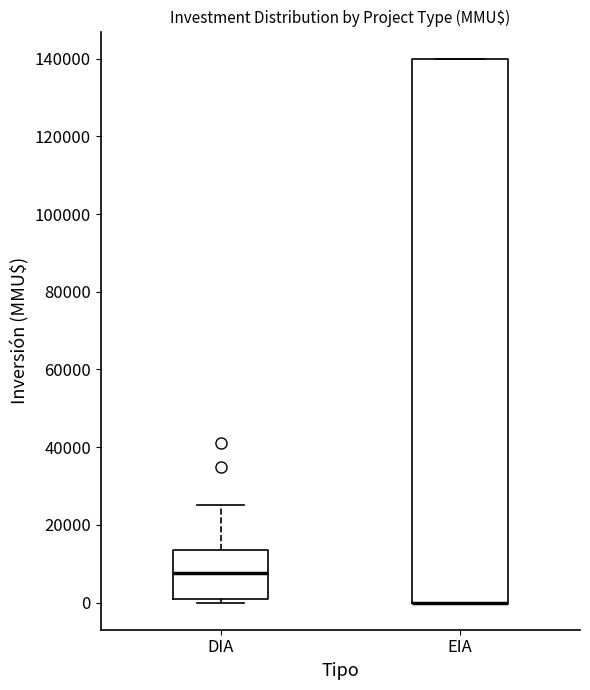

Reading left to right, read every box against the y-axis: the position of its median line, the range the box covers, and the ends of its whiskers. The values are not printed on the chart, so give them approximately, as read against the axis.

DIA: median 8000, box 0 to 14000, whiskers 0 (just below the box's lower edge) to 26000
EIA: median 0 (drawn on the box's lower edge), box 0 to 140000, whiskers 0 to 140000